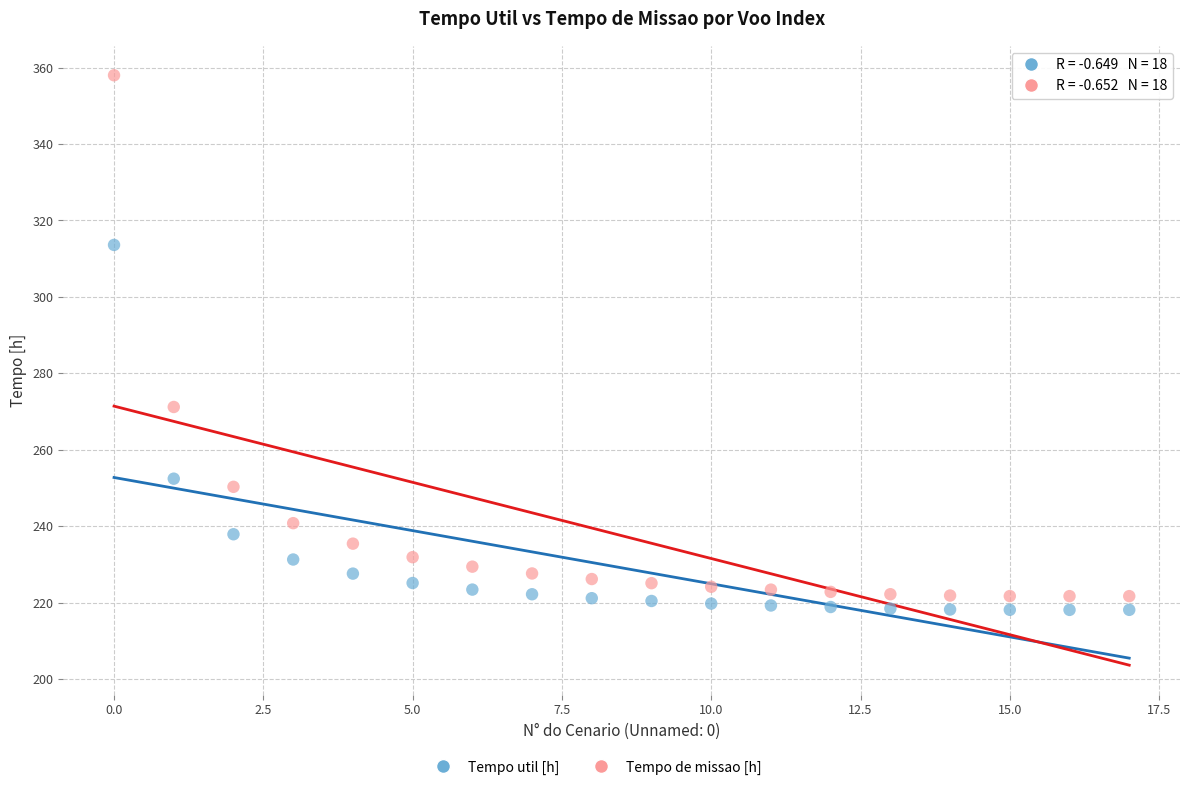

Across all series, what Y value is closest to 288?

271.2